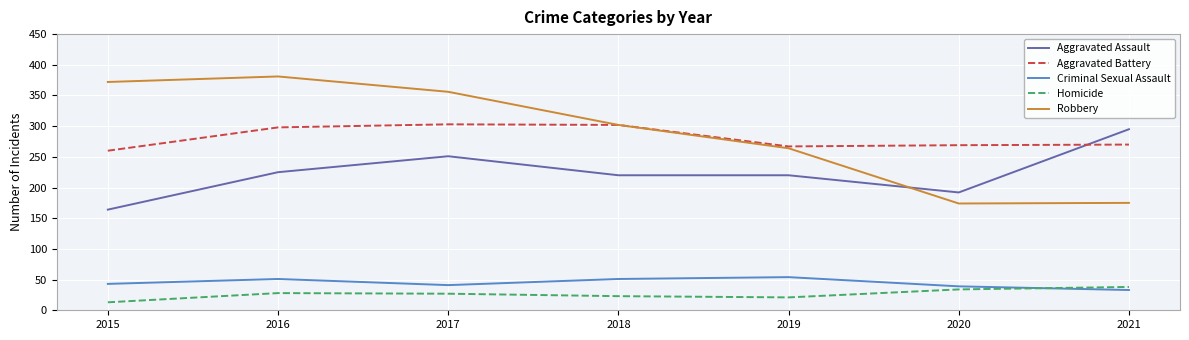

True or false: Homicide and Aggravated Assault intersect in this chart.

False